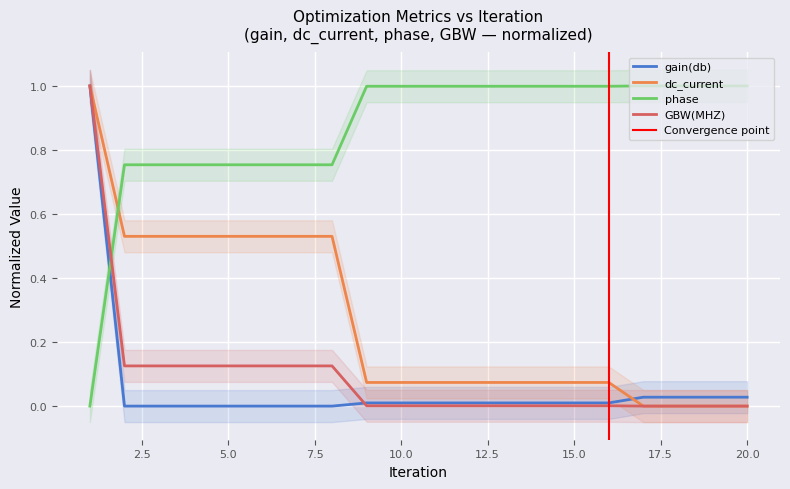

Which series has the largest total across all categories?

phase